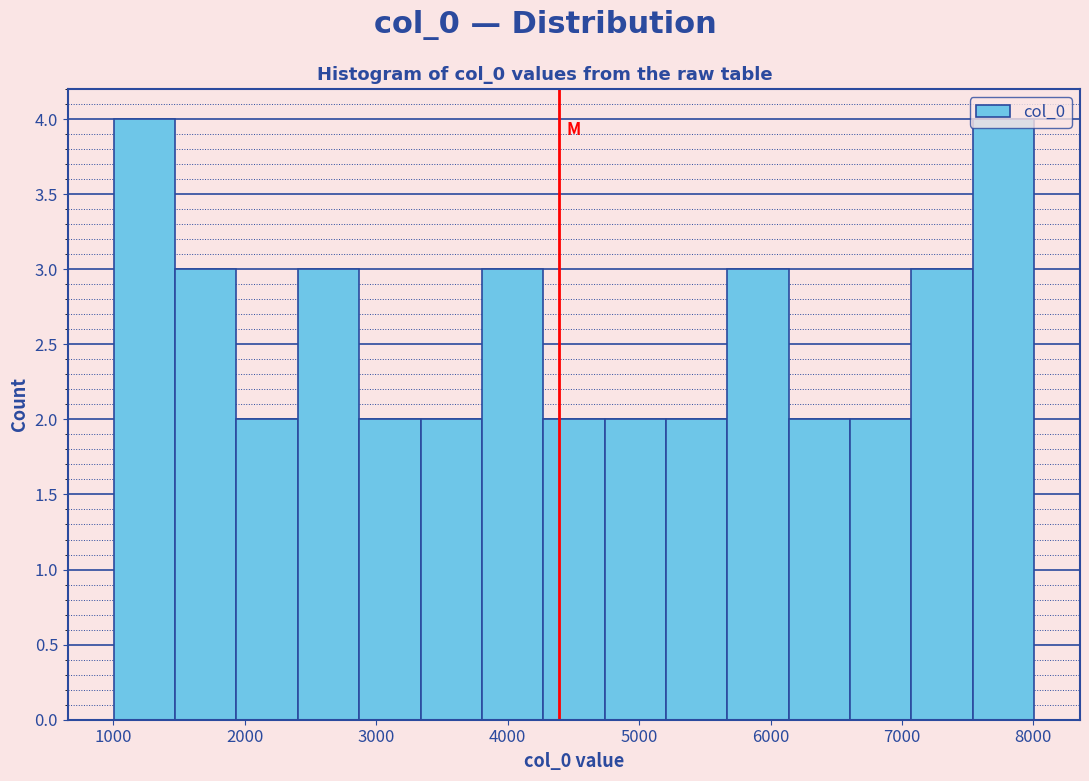

Reading left to right, list every bar in this chart as the range it spans on the x-axis followed by its height. Neither the bar edges nor the heights are printed on the chart, so give them approximately, as read against the axes.

1000 to 1500: 4
1500 to 1900: 3
1900 to 2400: 2
2400 to 2900: 3
2900 to 3300: 2
3300 to 3800: 2
3800 to 4300: 3
4300 to 4700: 2
4700 to 5200: 2
5200 to 5700: 2
5700 to 6100: 3
6100 to 6600: 2
6600 to 7100: 2
7100 to 7500: 3
7500 to 8000: 4